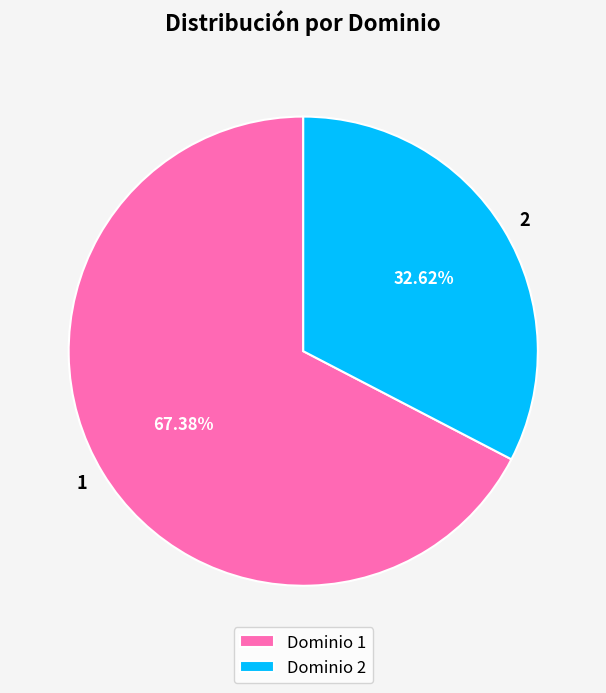

Approximately how many times larger is the value at 2 compared to 1?

0.5